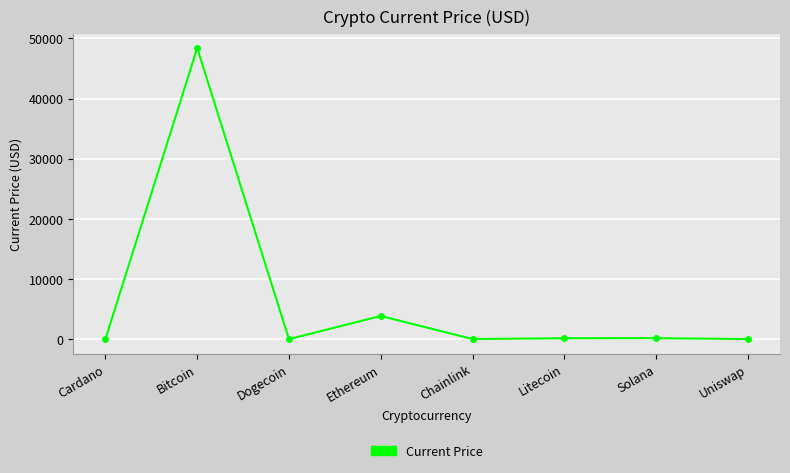

How many categories are shown in the chart?

8